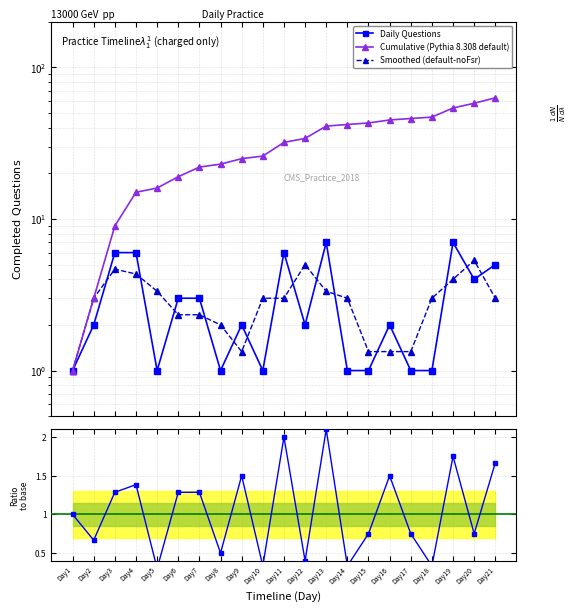

What is the change in value from Day7 to Day14?

-2